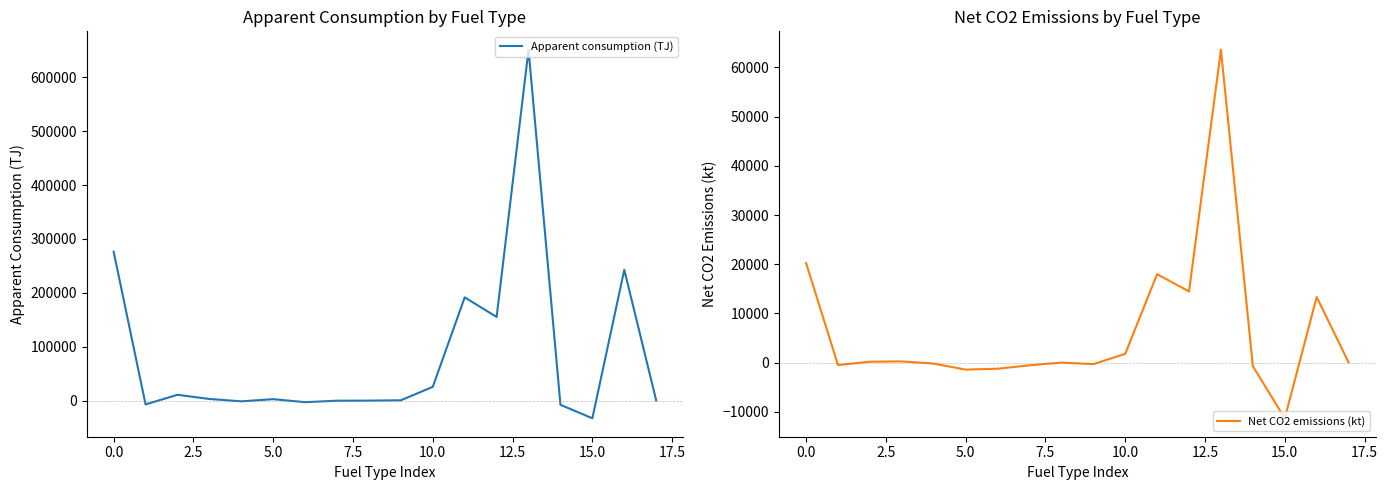

Is this an area chart (filled region under the line)?

No